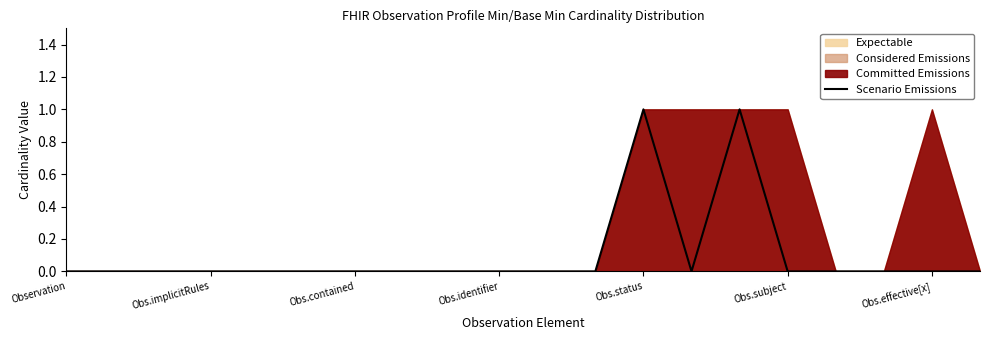

Reading left to right, transcribe all the data shown in this chart.

0	0	0	0	0	0	0	0	0	0	0	0	1	0	1	0	0	0	0	0